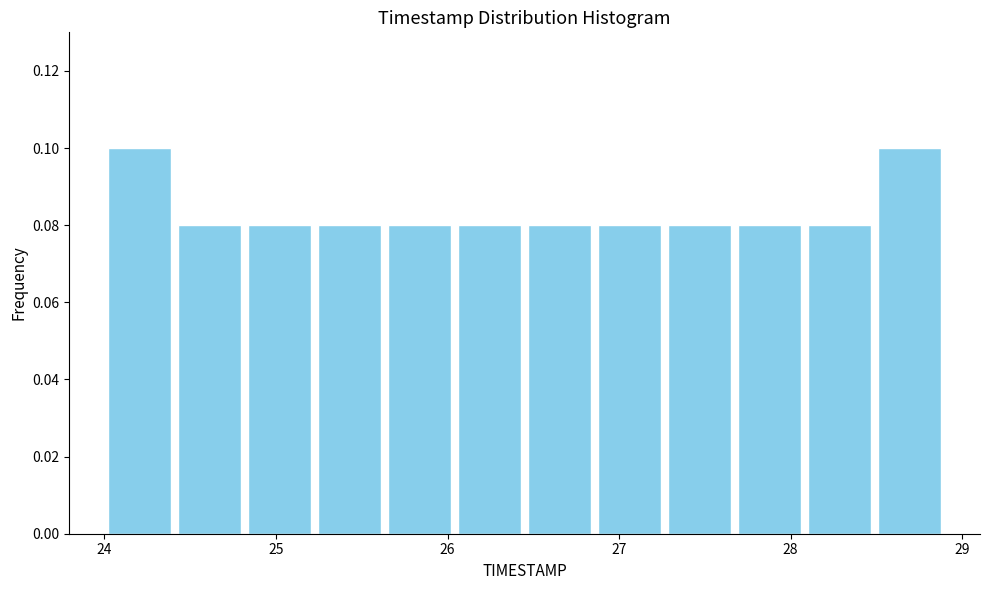

Reading left to right, list every bar in this chart as the range it spans on the x-axis followed by its height. Neither the bar edges nor the heights are printed on the chart, so give them approximately, as read against the axes.

24.0 to 24.4: 0.10
24.4 to 24.8: 0.08
24.8 to 25.2: 0.08
25.2 to 25.6: 0.08
25.6 to 26.0: 0.08
26.0 to 26.5: 0.08
26.5 to 26.9: 0.08
26.9 to 27.3: 0.08
27.3 to 27.7: 0.08
27.7 to 28.1: 0.08
28.1 to 28.5: 0.08
28.5 to 28.9: 0.10